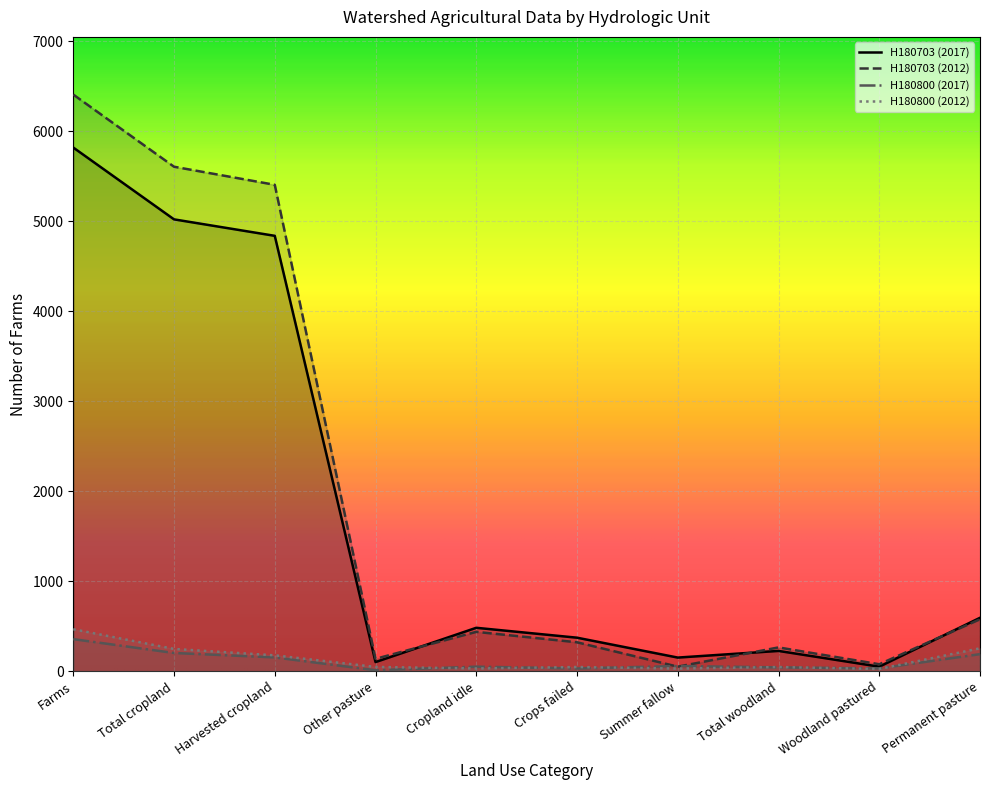

At how many categories does at least one series exceed 2398?

3